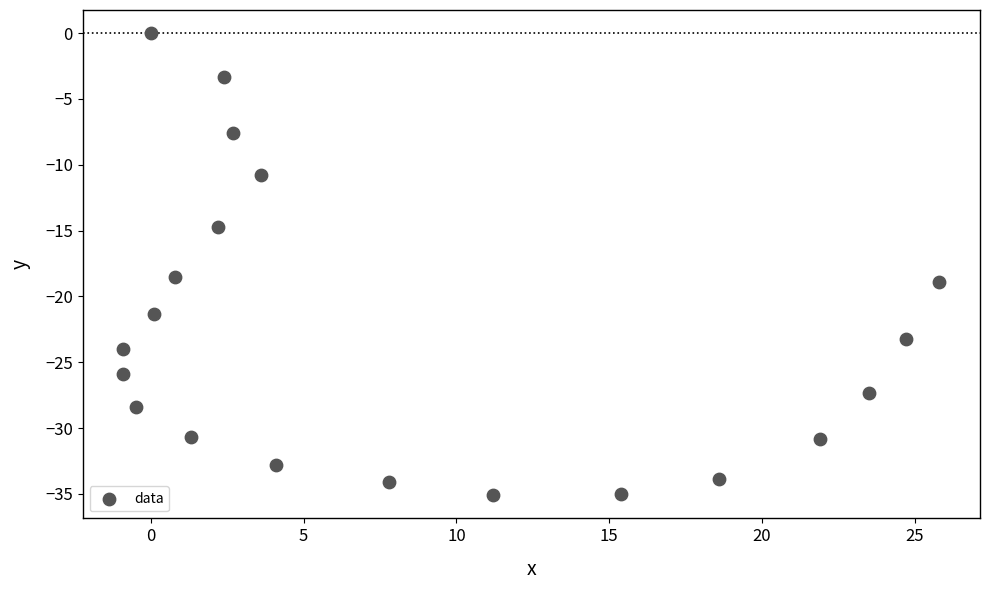

What is the range of X values (max minus min)?

26.7